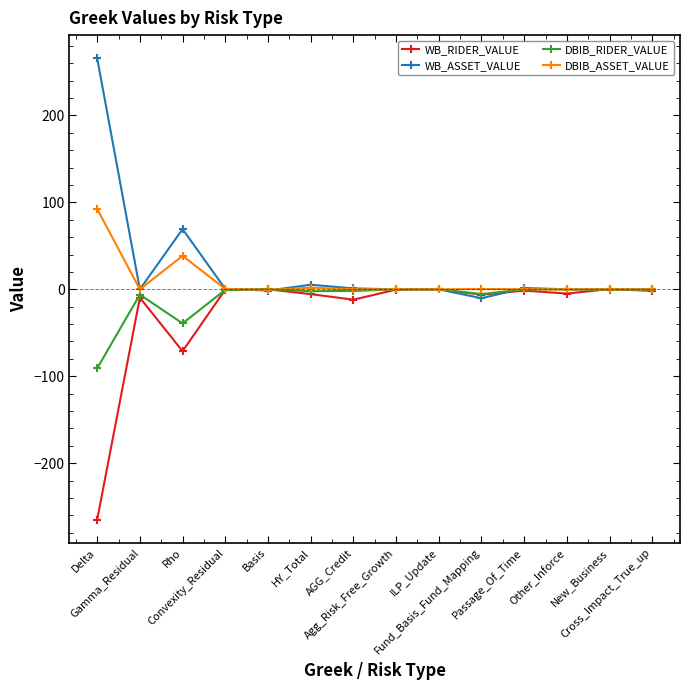

How many values in the WB_ASSET_VALUE series are below 0?

2